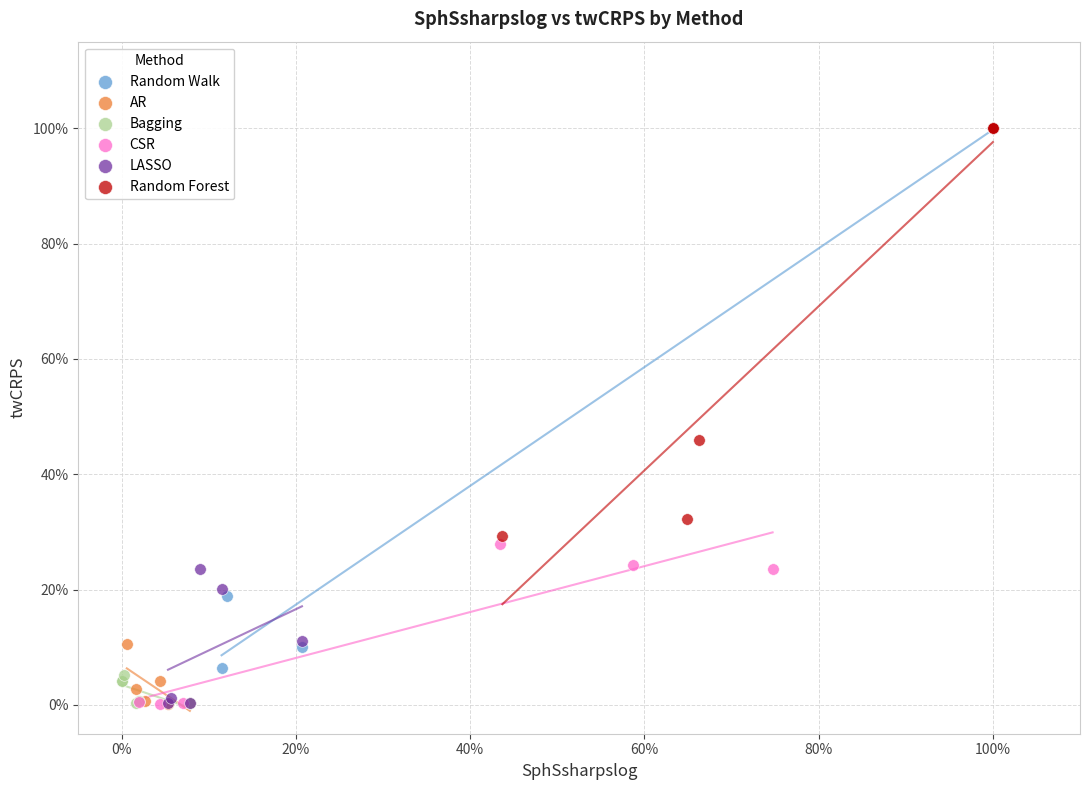

What are all the series names shown in the legend?

Random Walk, AR, Bagging, CSR, LASSO, Random Forest